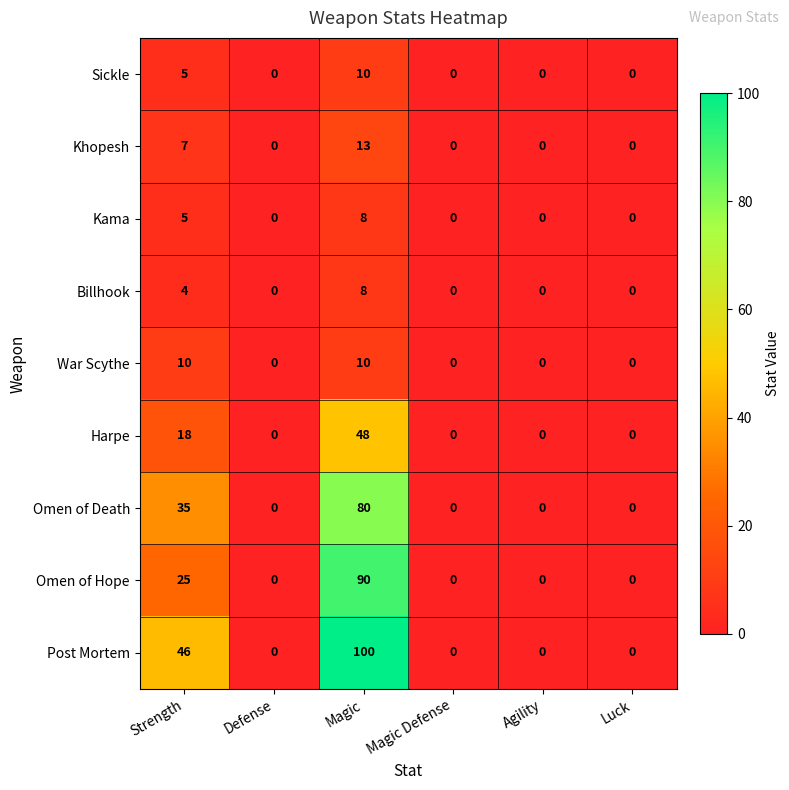

At how many categories does at least one series exceed 43?

2